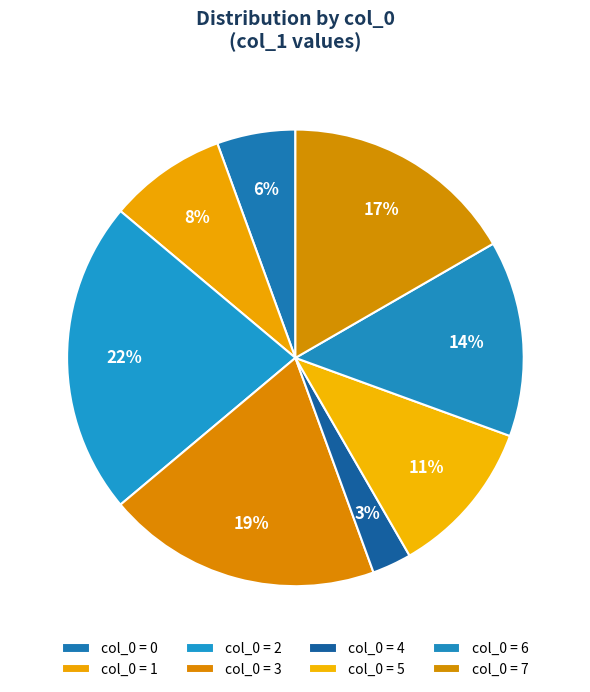

Rank the categories by value from lowest to highest.

4, 0, 1, 5, 6, 7, 3, 2